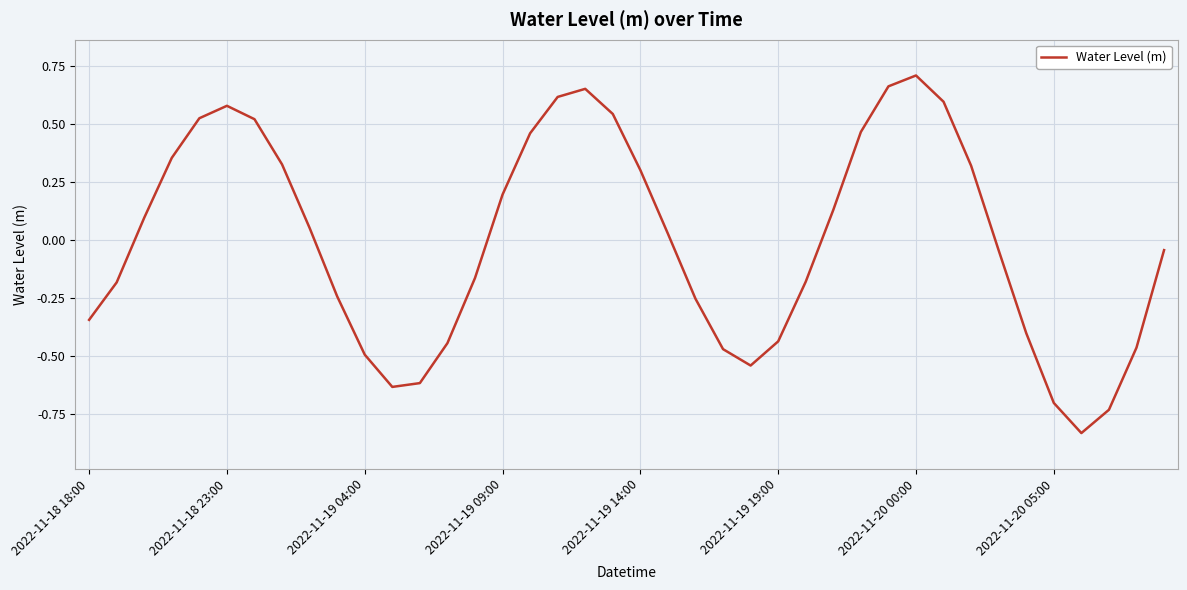

How many lines are shown in the chart?

1